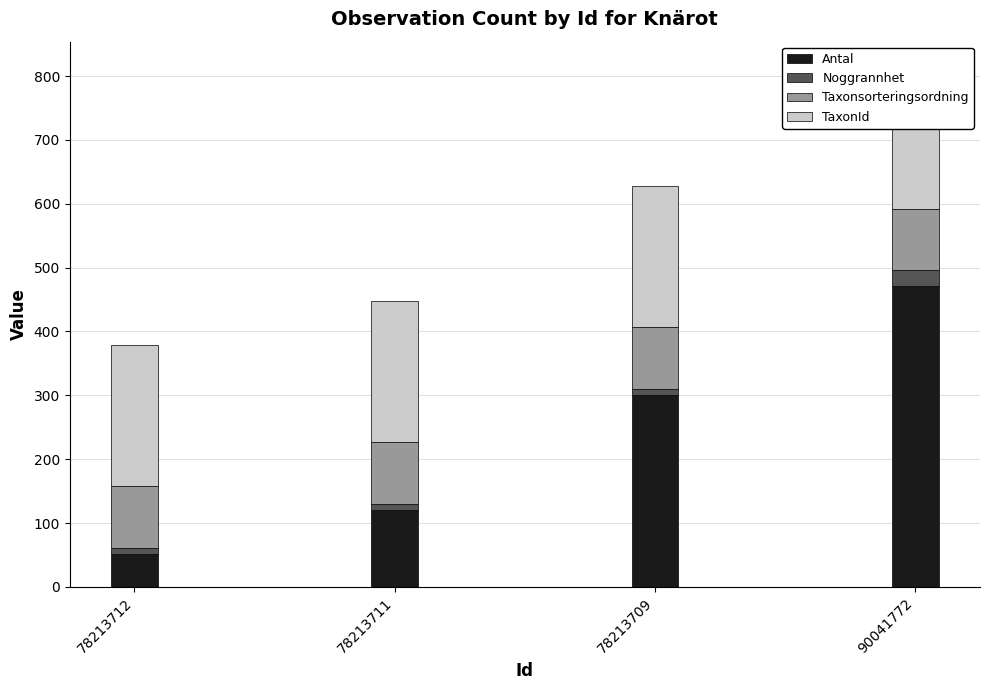

What is the difference between the maximum and minimum values in the Noggrannhet series?

15.0